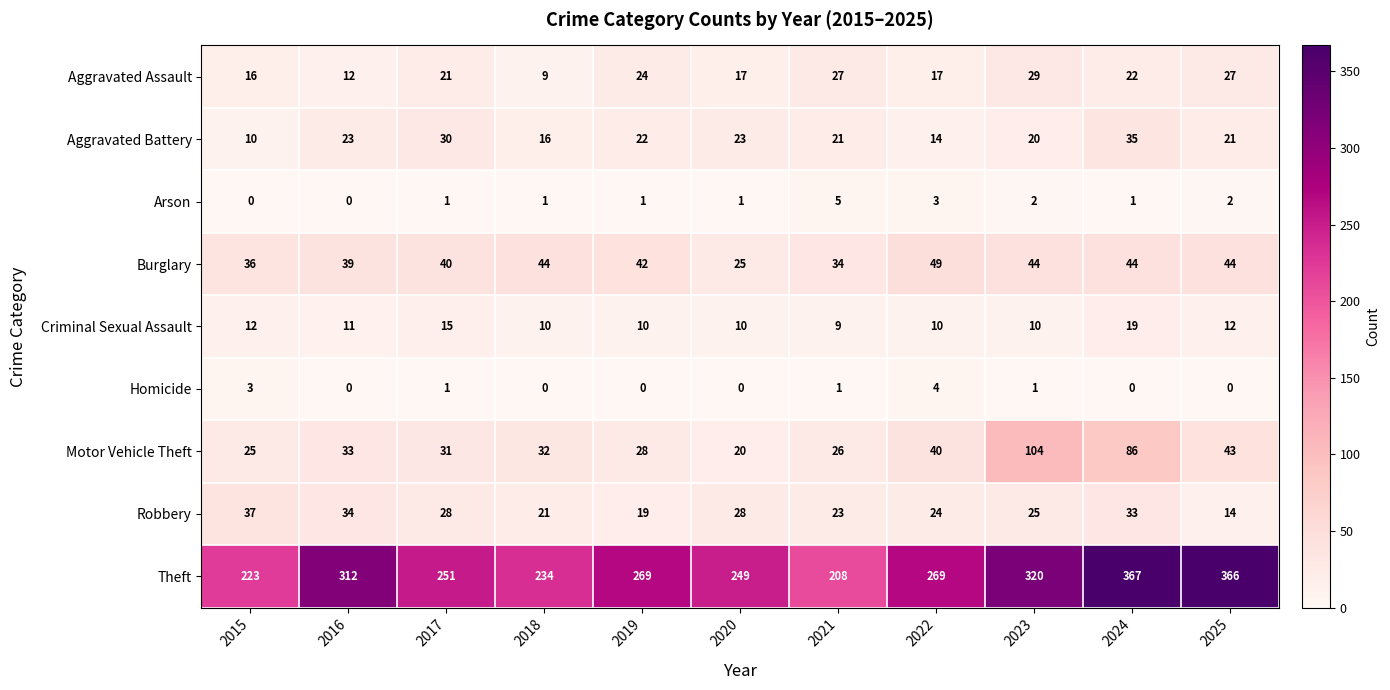

What is the spread (max minus min) of values at 2022?

266